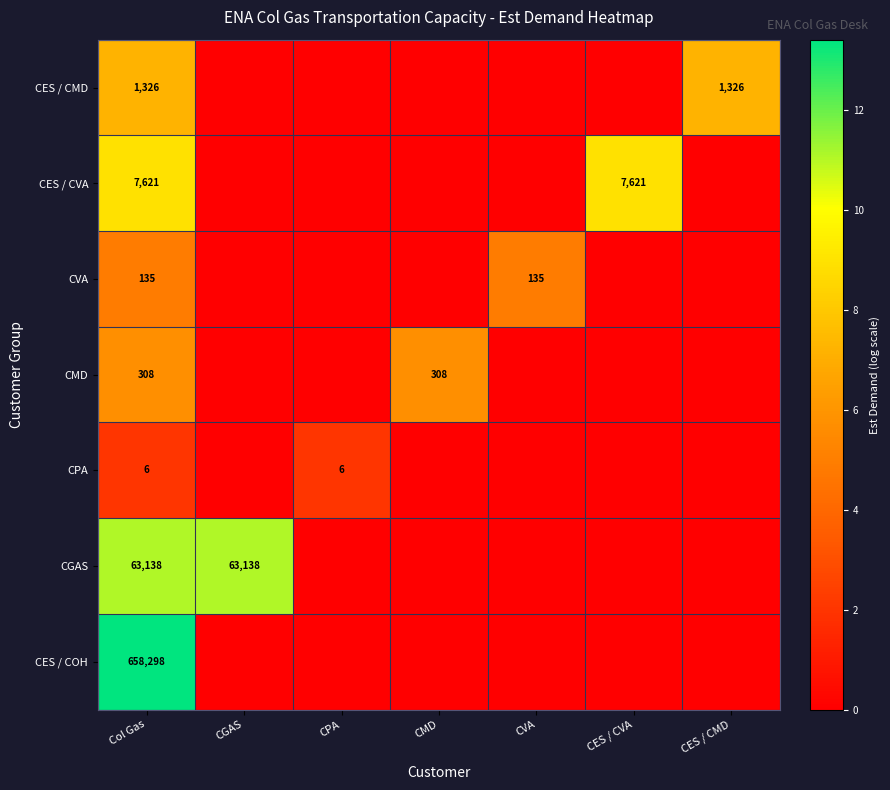

At which category is the sum across all series the highest?

Col Gas